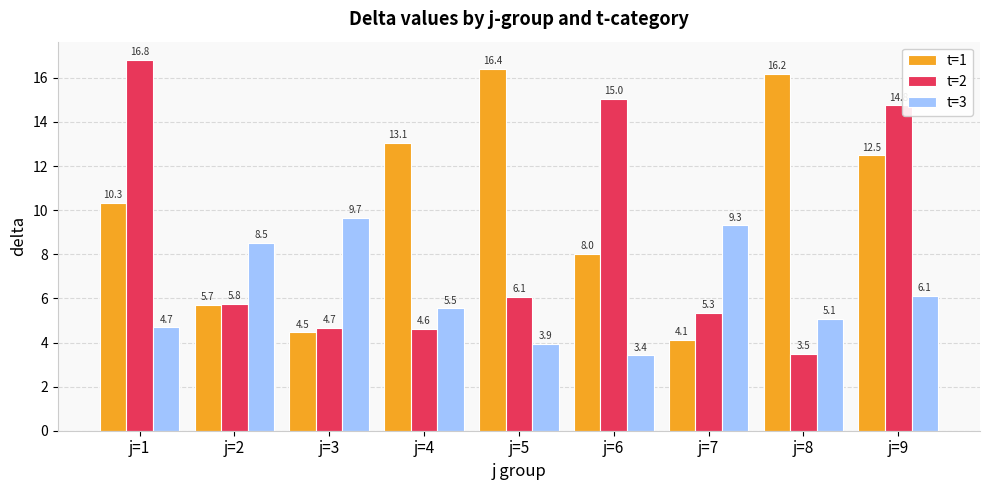

What is the total value across all series at j=4?

23.2